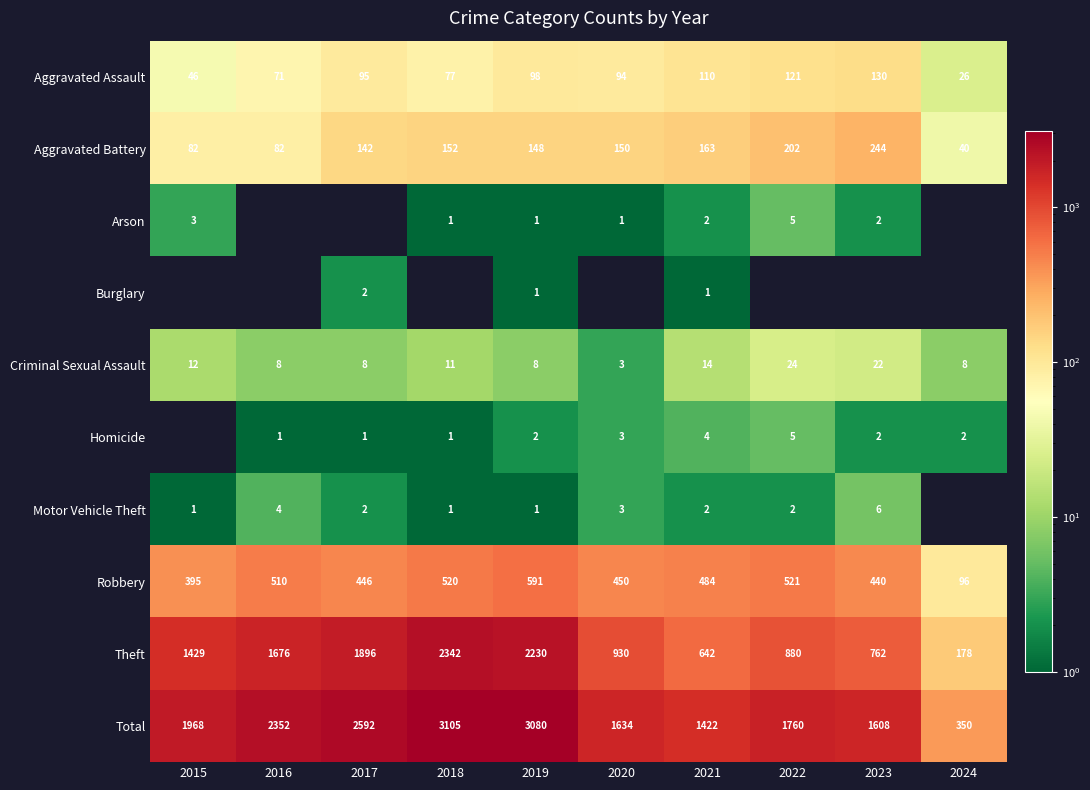

Which category has the lowest value in the Aggravated Assault series?

2024